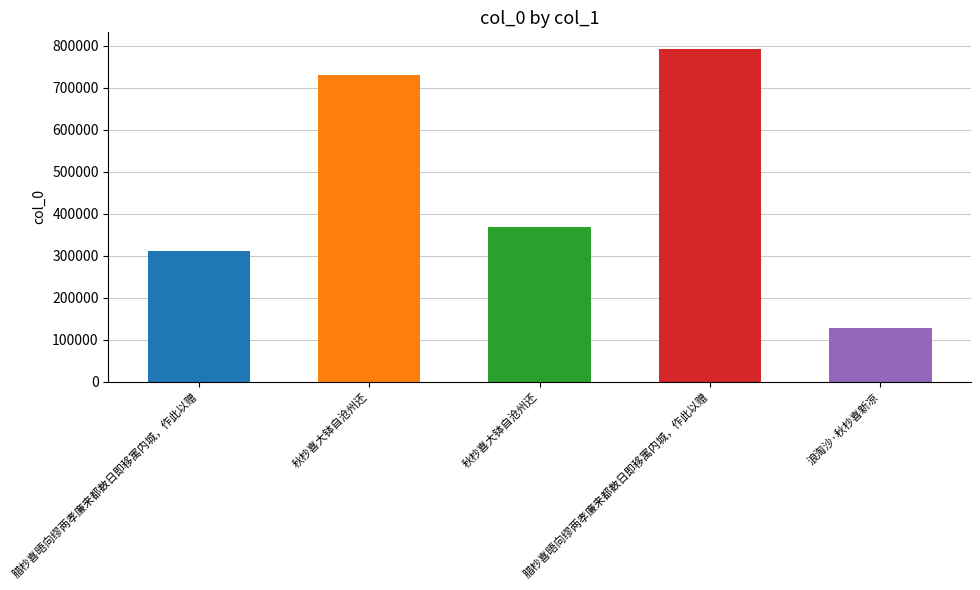

What is the label of the 4th bar from the left?

腊杪喜晤向缪两孝廉来都数日即移寓内城，作此以赠